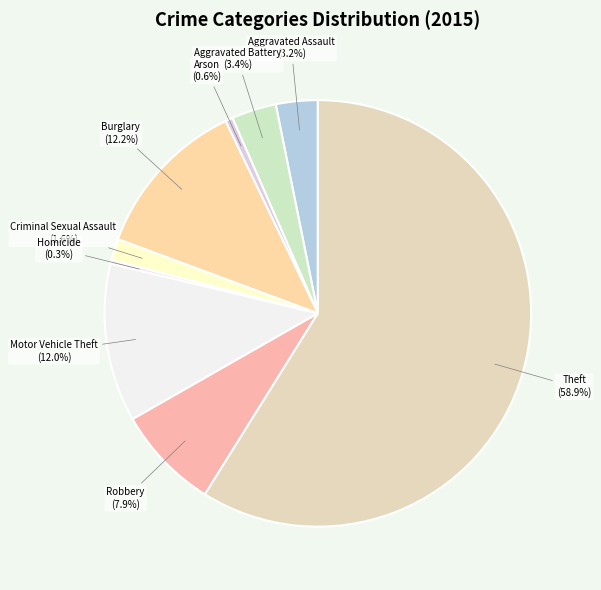

How many slices are in this pie chart?

9